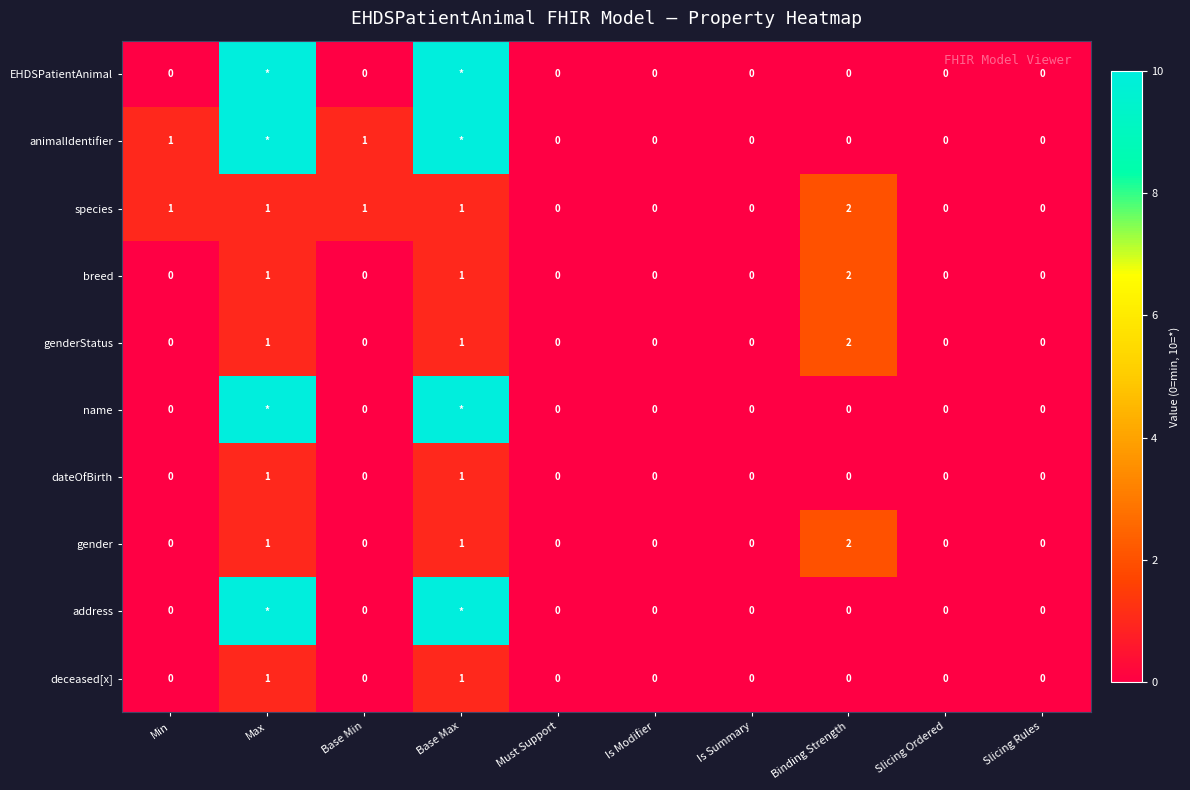

What is the total value across all series at Min?

2